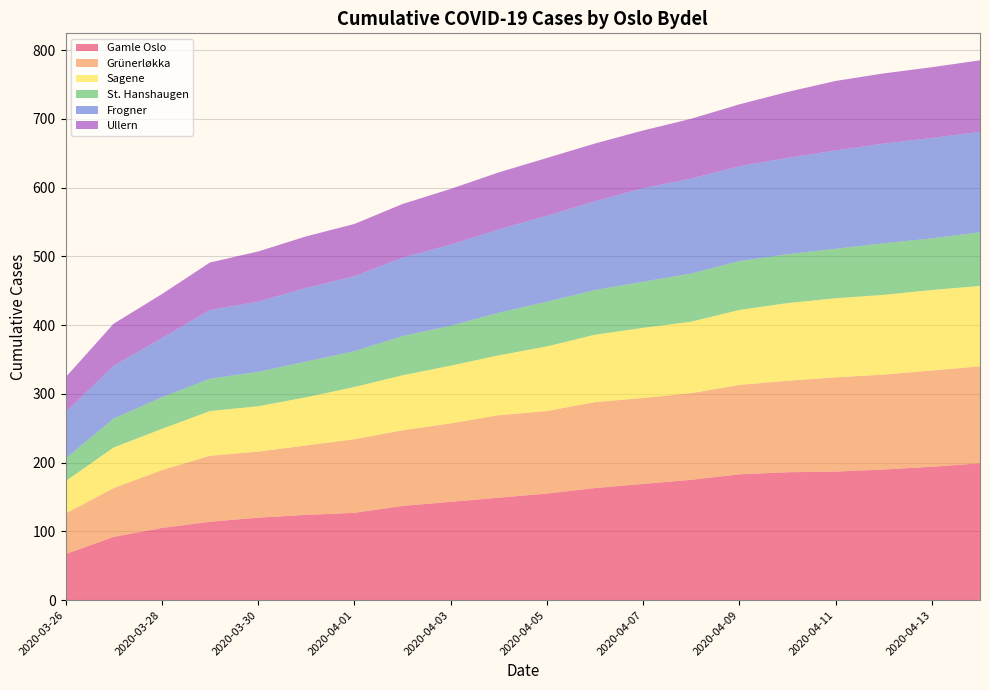

Reading left to right, list all the values displayed in this chart.

Gamle Oslo: 67	92	105	114	120	124	127	137	143	149	155	163	169	175	183	186	187	190	194	199
Grünerløkka: 59	71	84	96	96	101	107	110	114	120	120	125	125	126	130	133	137	138	140	141
Sagene: 47	59	60	65	66	70	76	80	84	87	94	98	102	104	109	113	115	116	117	117
St. Hanshaugen: 33	42	46	47	50	52	52	57	58	62	65	65	67	70	71	71	72	75	75	78
Frogner: 67	77	86	100	102	107	109	114	118	121	125	129	136	138	138	140	143	145	146	146
Ullern: 51	61	64	69	73	75	76	78	81	83	84	84	84	87	90	96	101	102	103	104